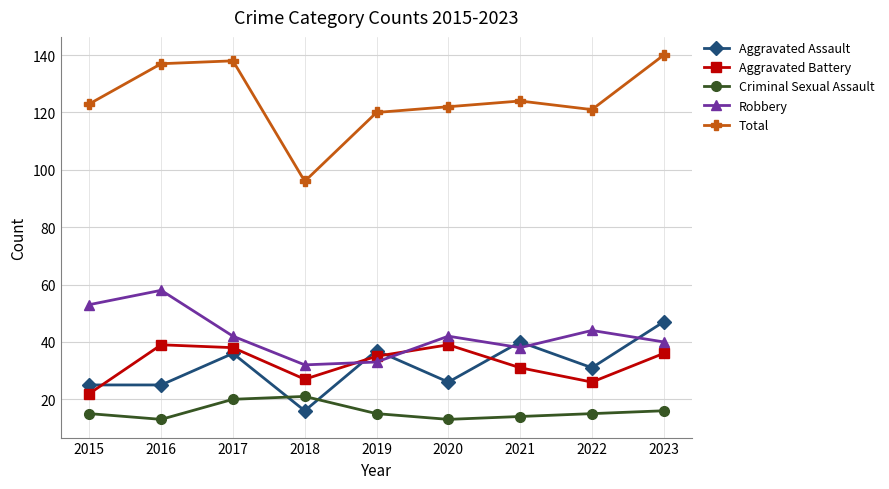

How many series are shown in this chart?

5